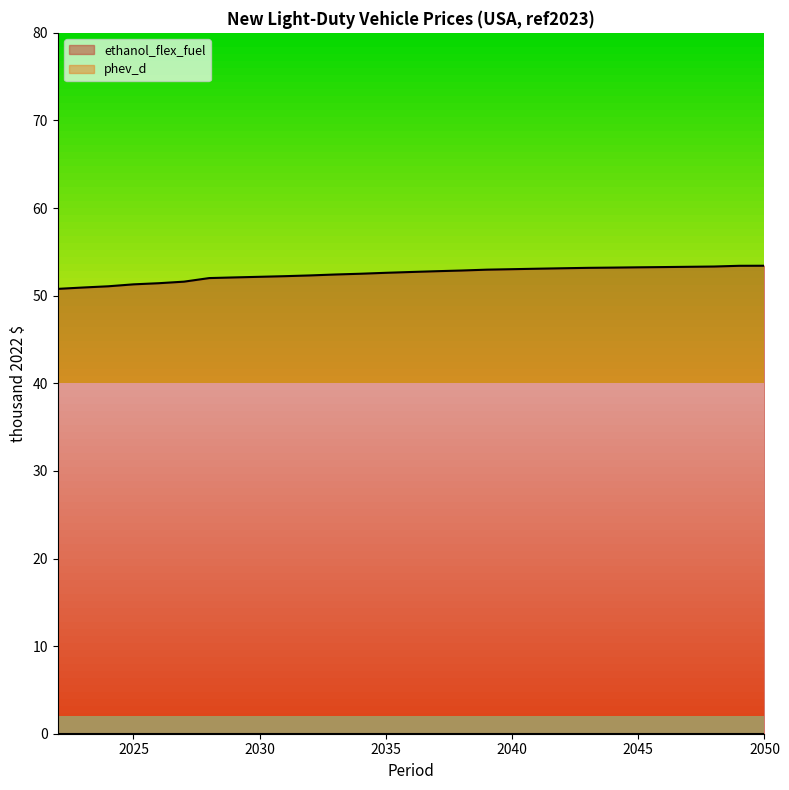

What is the value of the 7th point from the left?

52.0